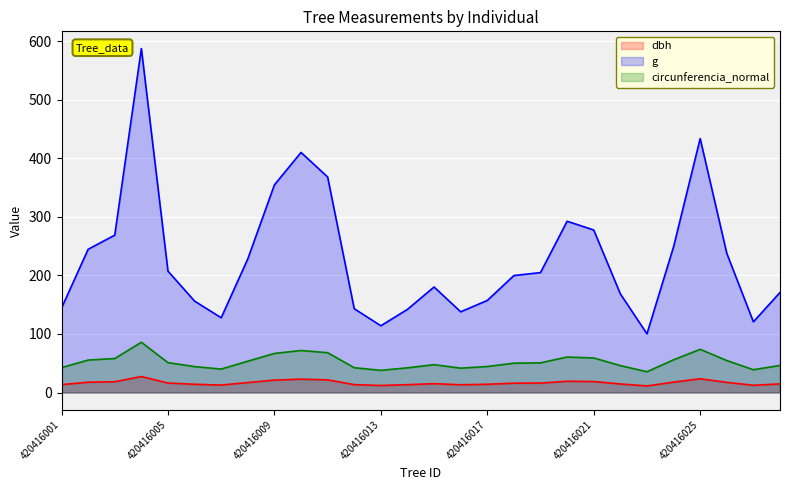

Which category has the lowest value in the g series?

420416023